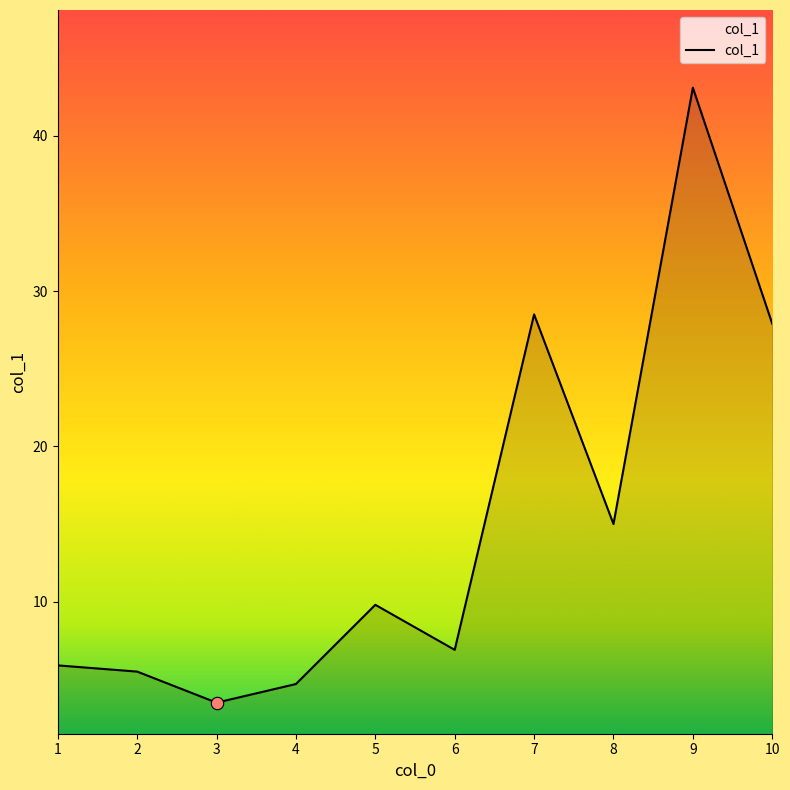

Between 3 and 9, which is larger?

9